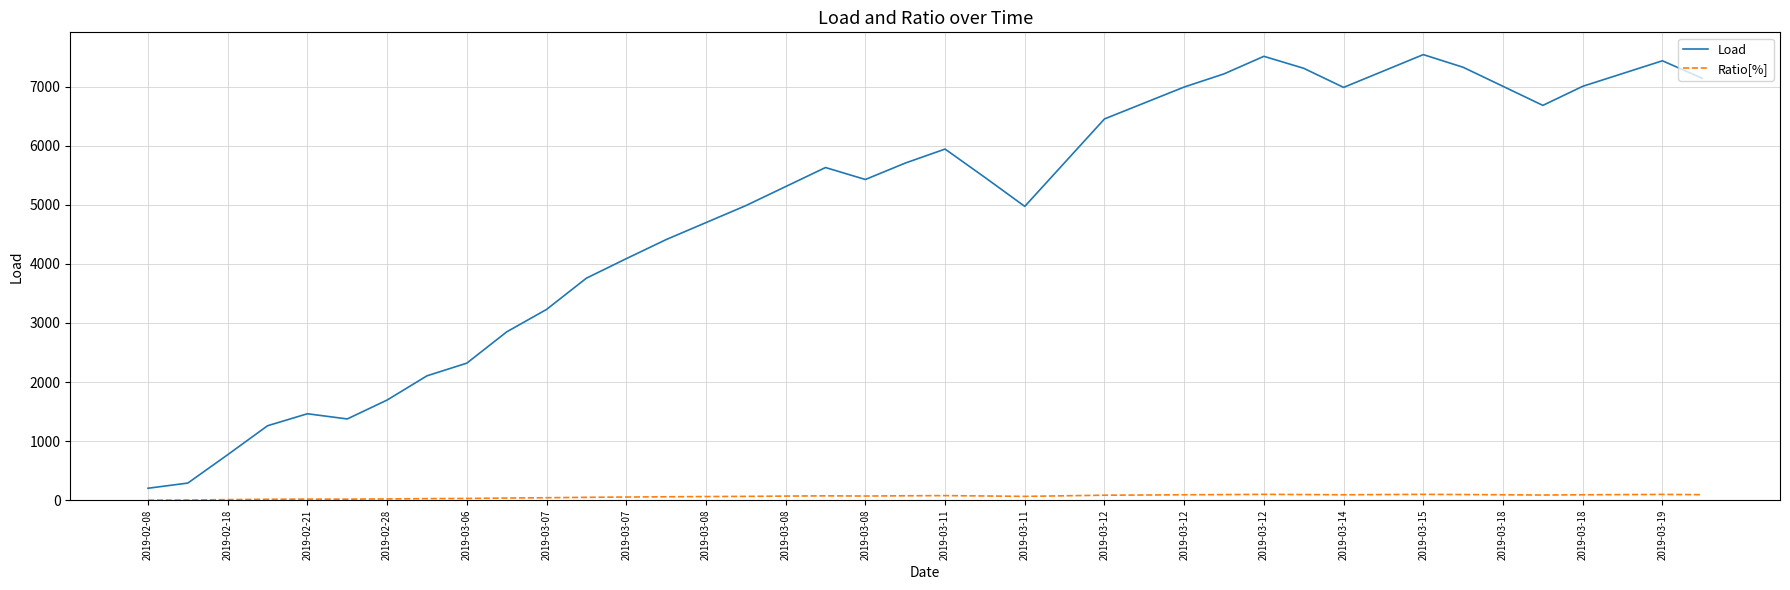

Does the chart display data point markers on the line(s)?

No